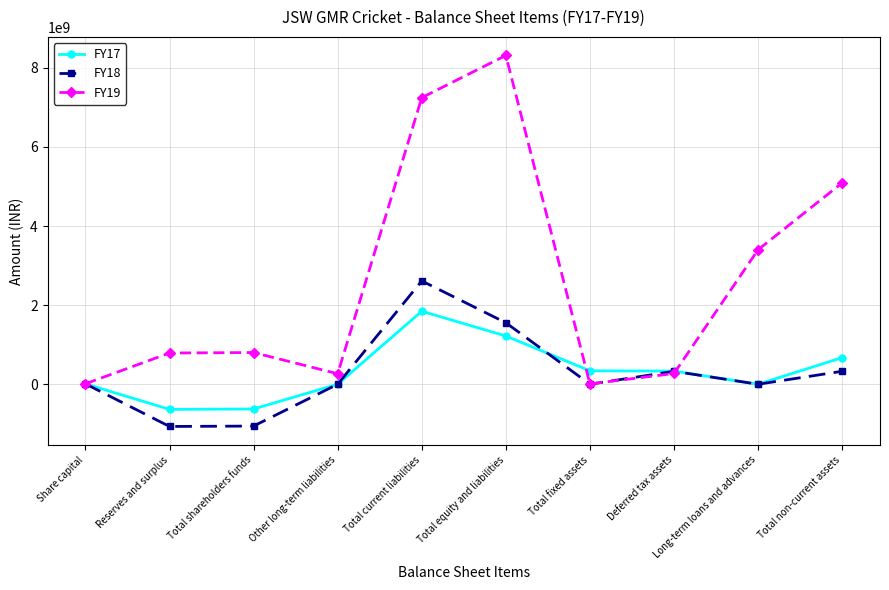

What is the total value across all series at Total equity and liabilities?

11089784149